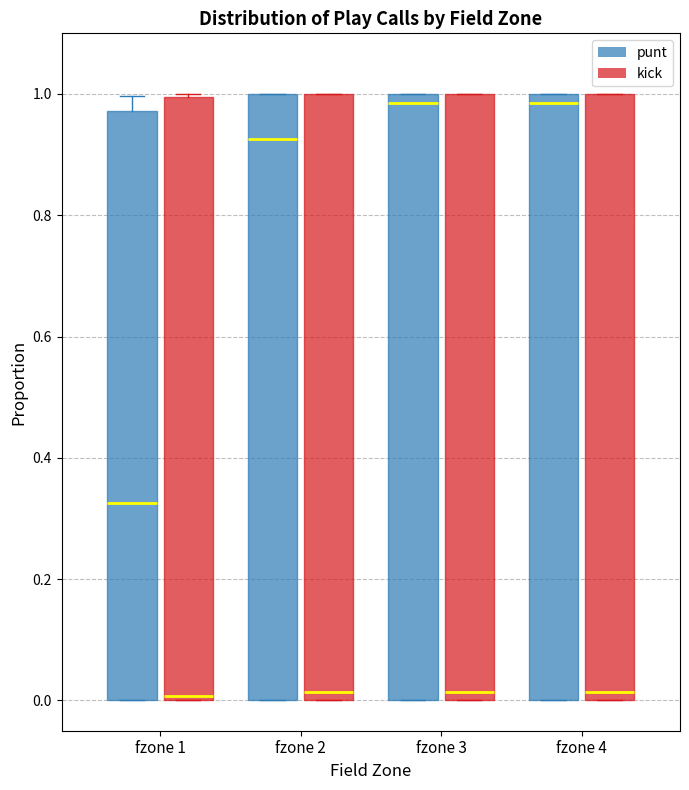

Where is the lower edge of the box for fzone 3 (punt) on the y-axis? The values are not printed on the chart, so give them approximately, as read against the axis.

0.00